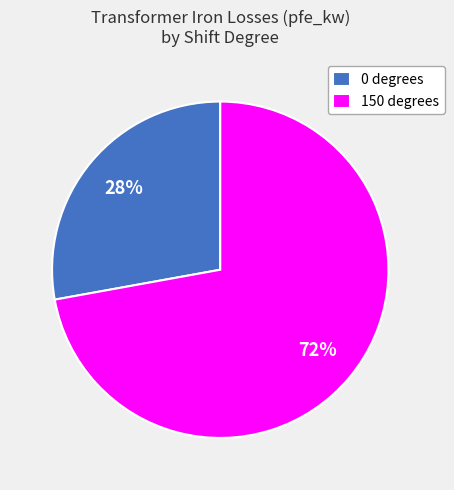

What percentage is the 0 degrees slice, to the nearest percent?

28%